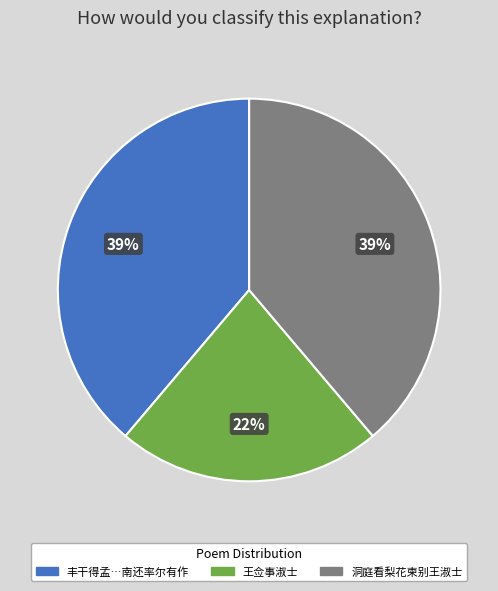

To the nearest percent, what is the average slice percentage?

33%